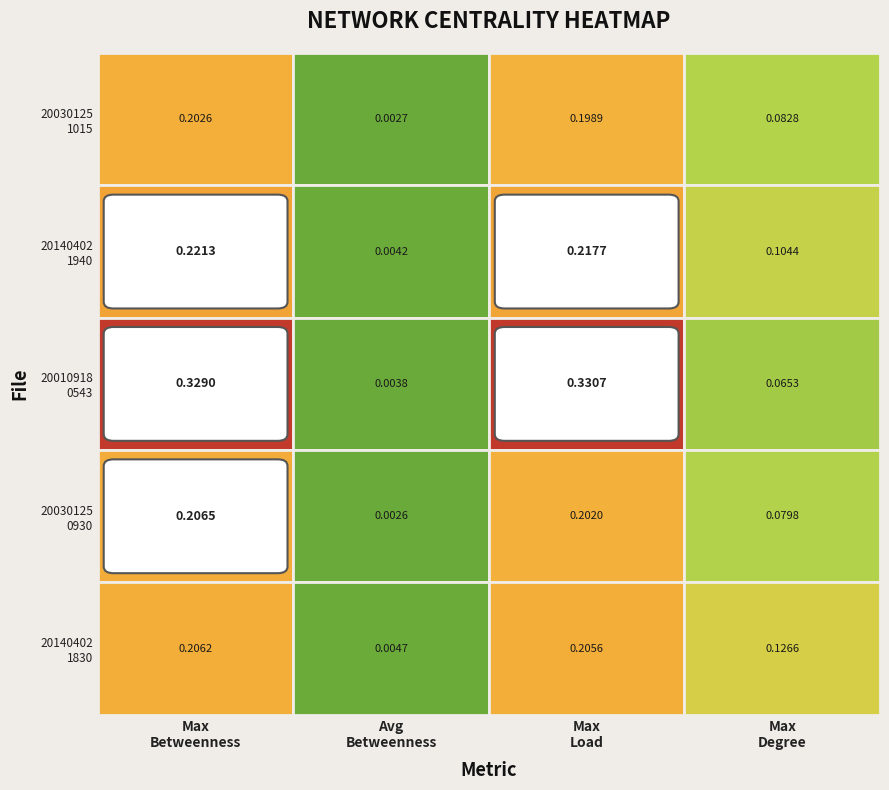

What is the sum of the updates.20140402.1940 values at 1 and 2?

0.2